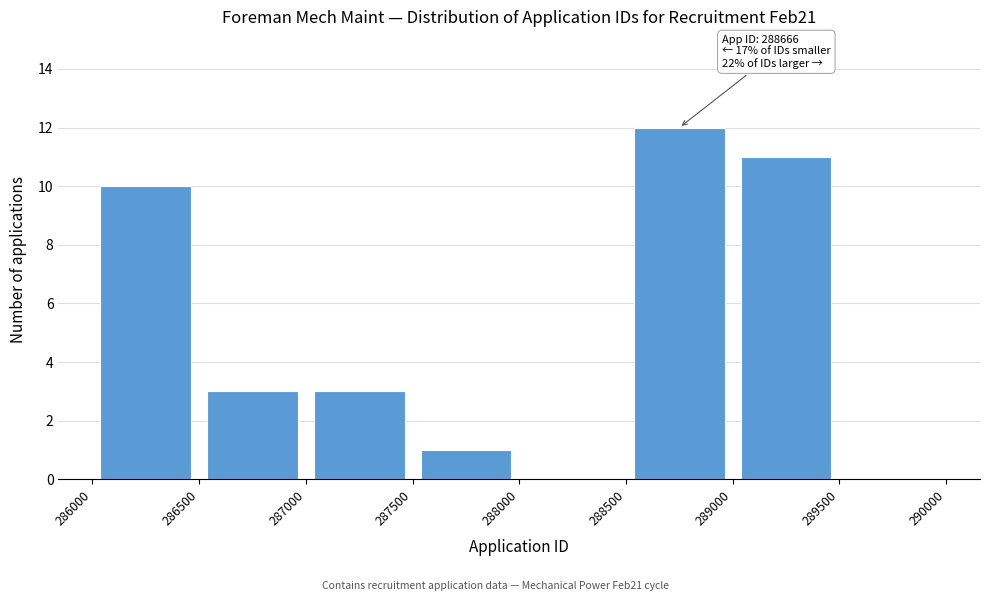

Over which range of the x-axis is the bar tallest?

288500 to 289000